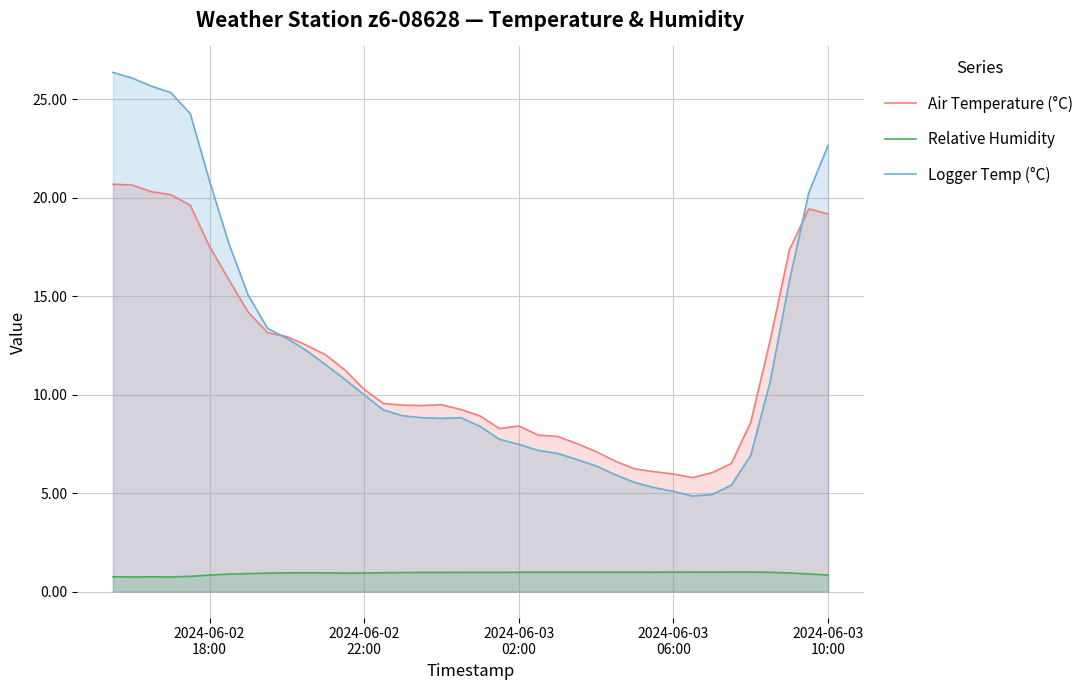

True or false: Air Temperature (°C) and Relative Humidity intersect in this chart.

False